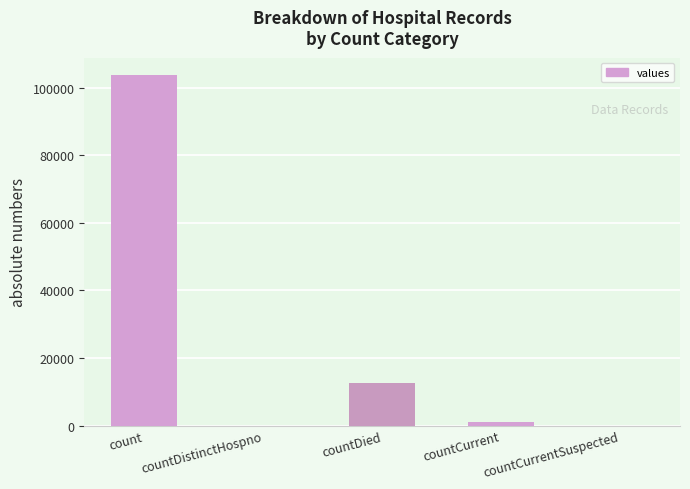

What is the greatest value displayed?

103683